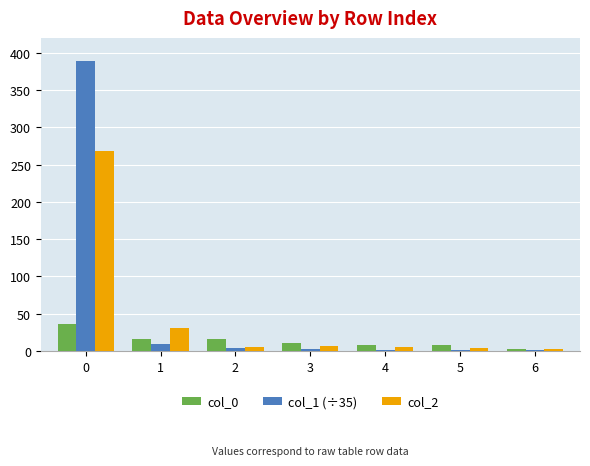

Is the value of col_2 at 1 greater than the value of col_1 (÷35) at 4?

Yes